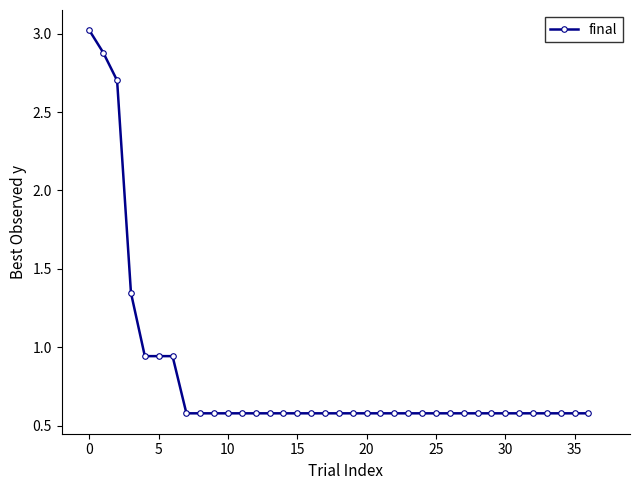

What is the difference between the maximum and minimum values?

2.4